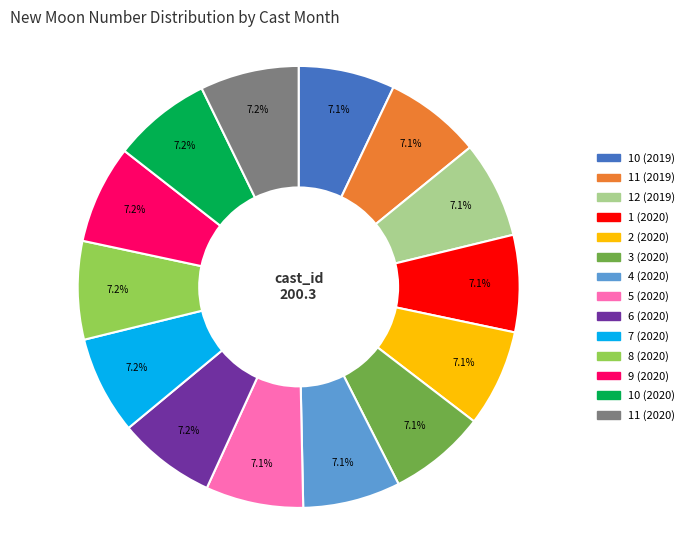

Does 1 (2020) represent more than half of the total?

No